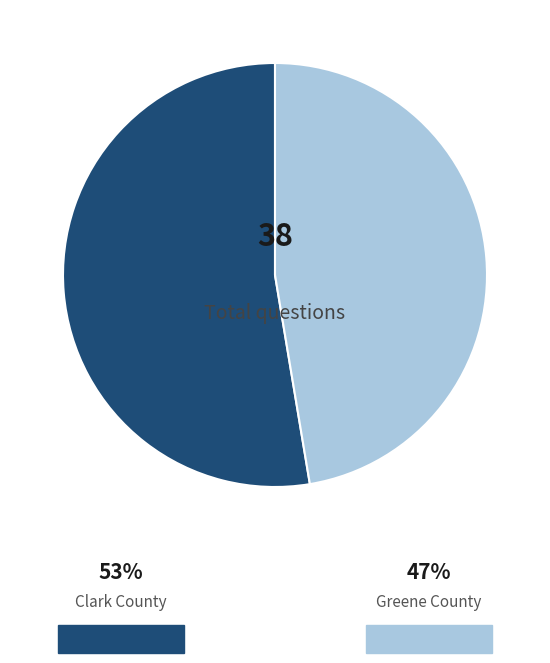

Is there a majority slice in this chart?

Yes